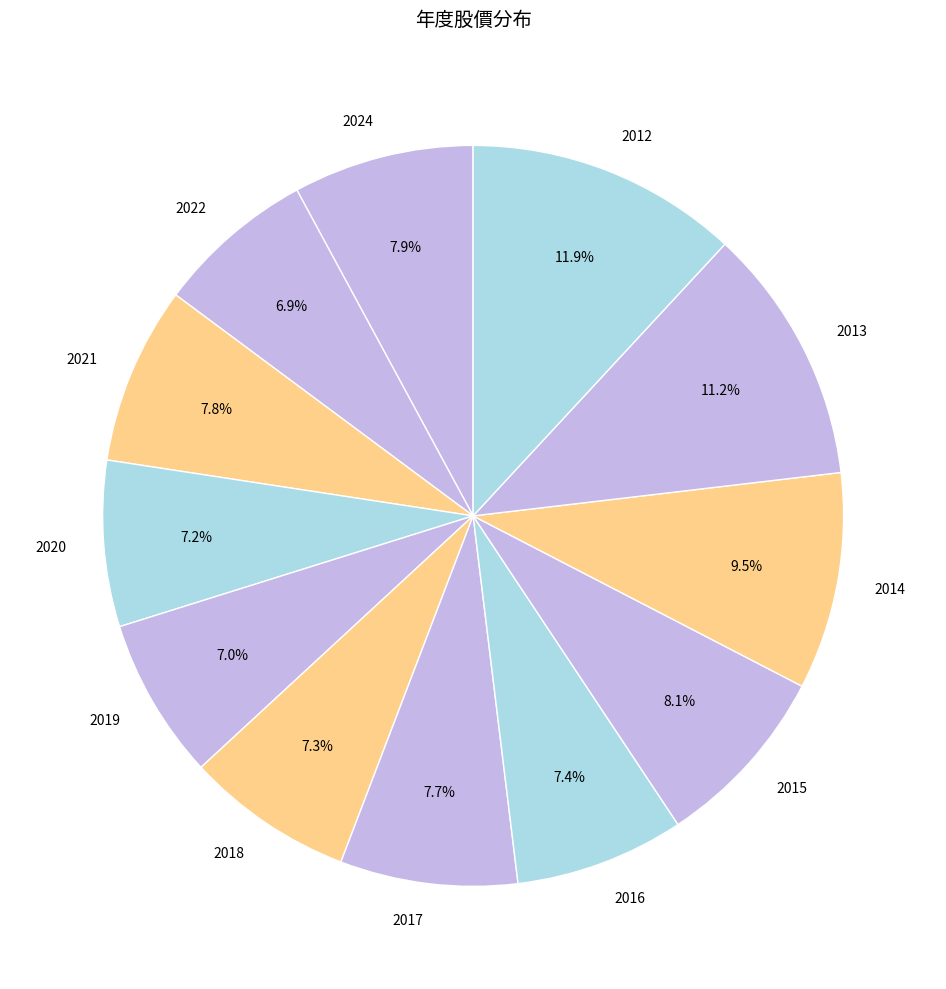

How many segments does this pie chart have?

12